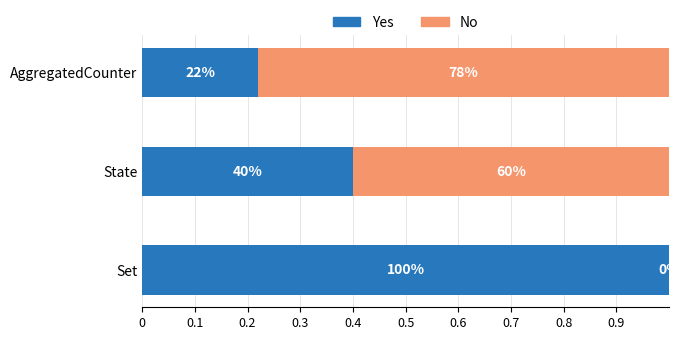

What are all the series names shown in the legend?

Yes, No